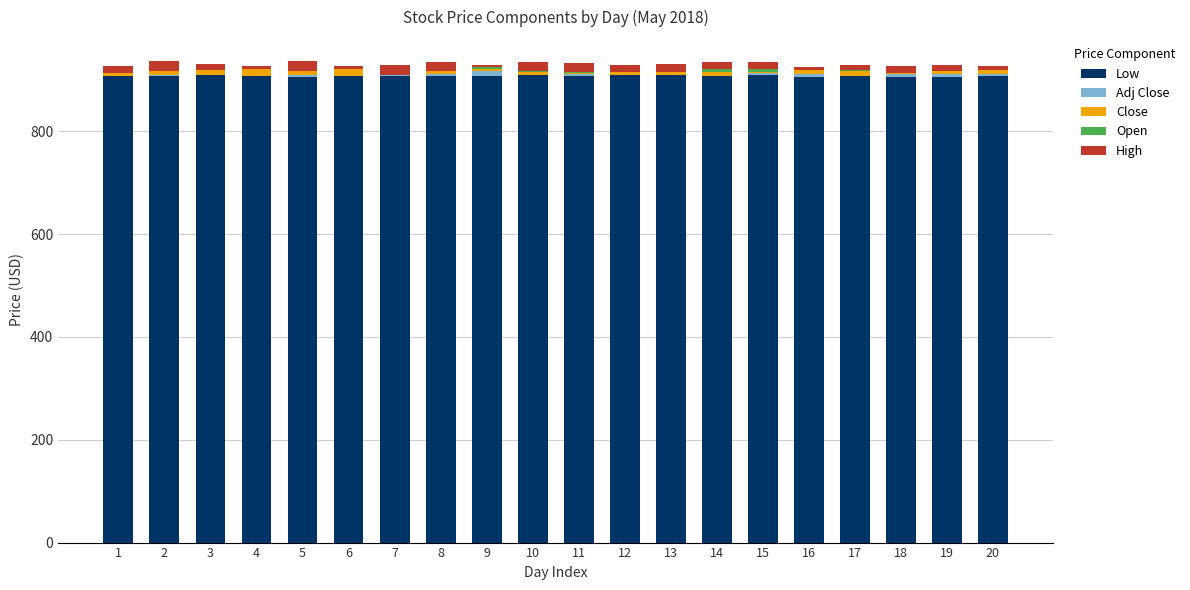

Which has a higher value, 5 or 15?

15